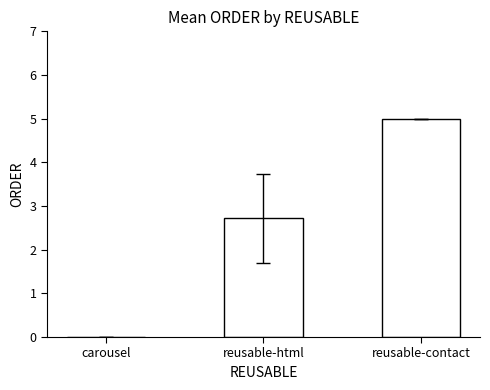

Reading left to right, transcribe all the data shown in this chart.

carousel=0.0	reusable-html=2.7	reusable-contact=5.0